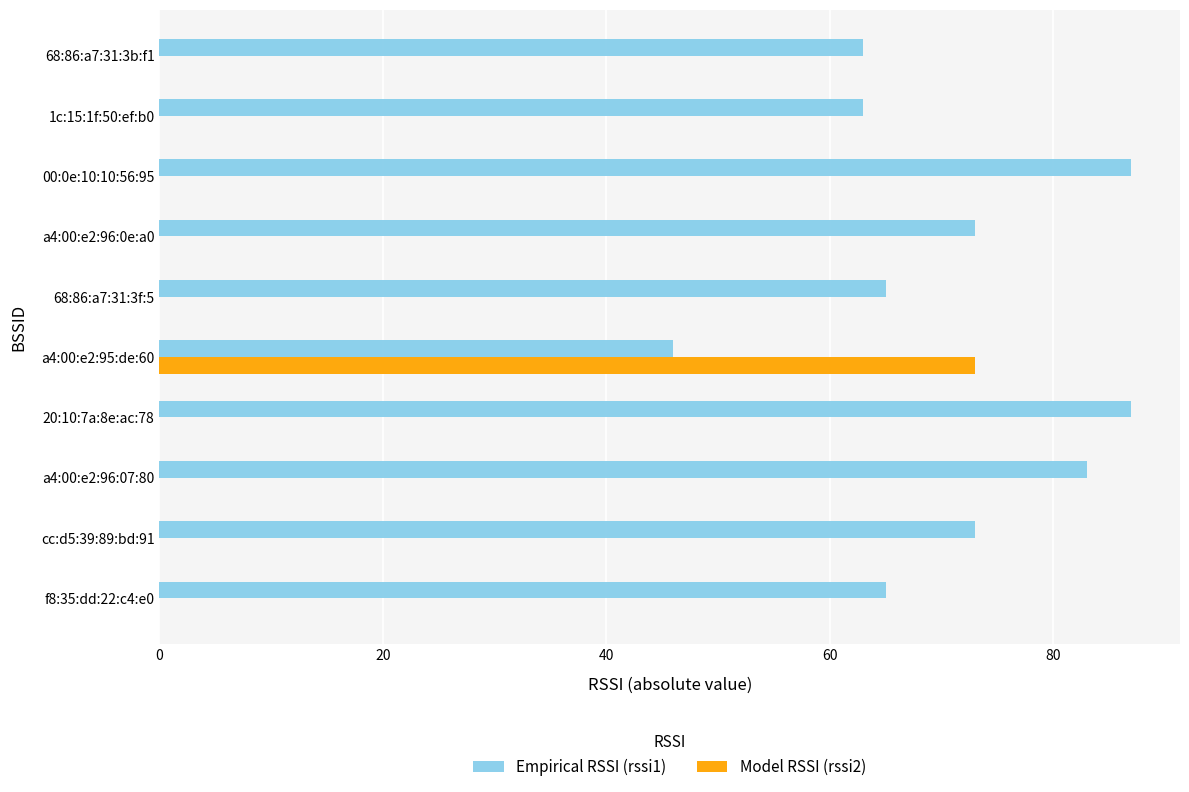

How many series are shown in this chart?

2